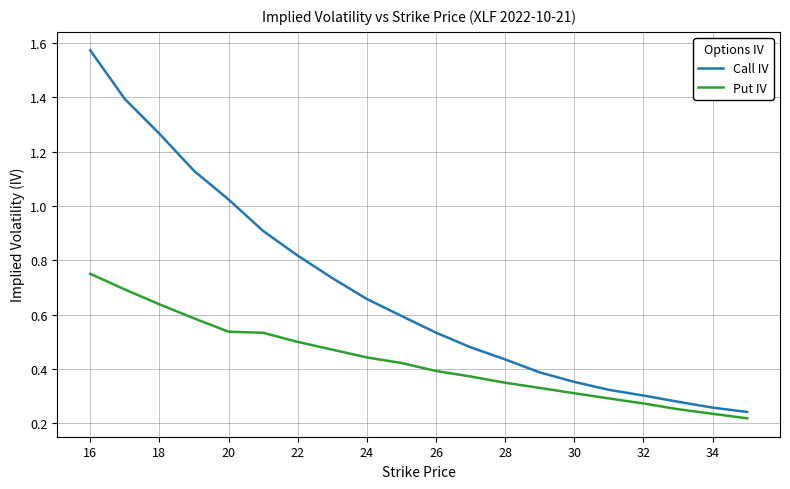

Rank the series by their average value, from highest to lowest.

Call IV, Put IV